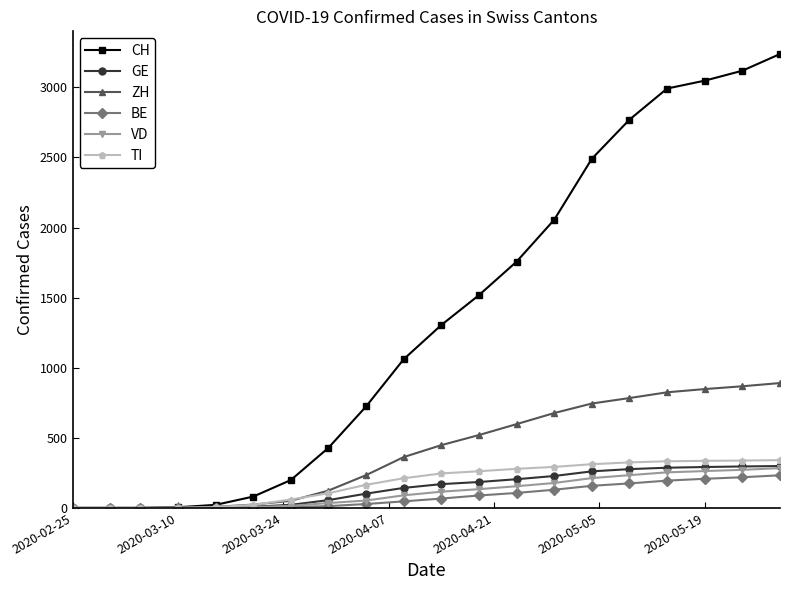

Which series has the largest total across all categories?

CH